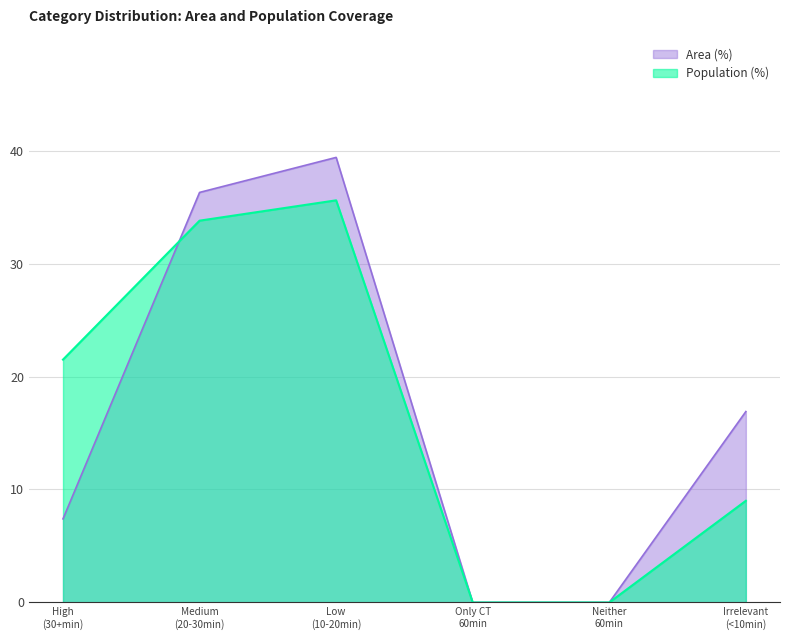

Does the chart display data point markers on the line(s)?

No